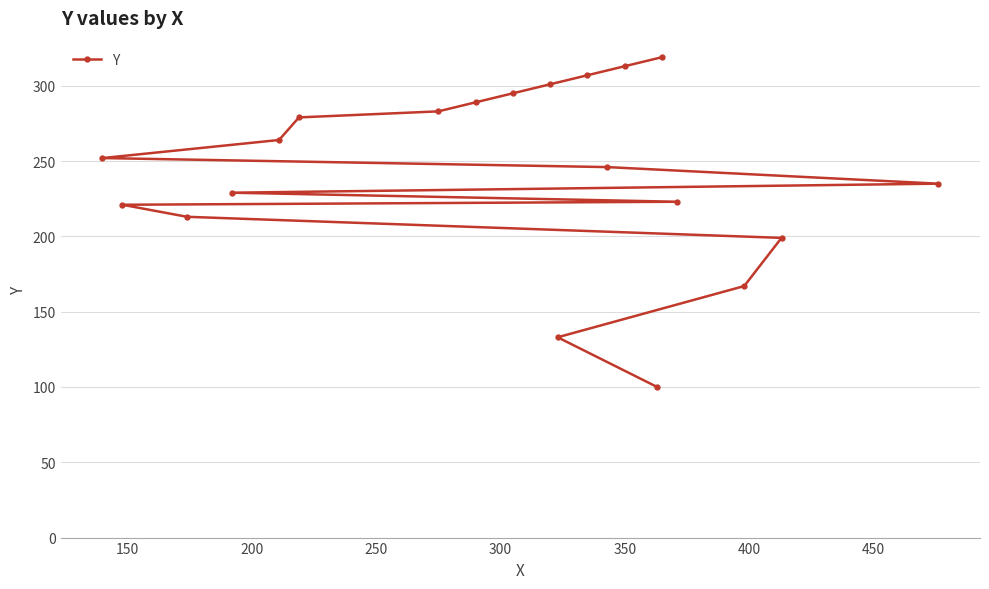

Reading left to right, extract all data points from this chart.

252	221	213	229	264	279	283	289	295	301	133	307	246	313	100	319	223	167	199	235